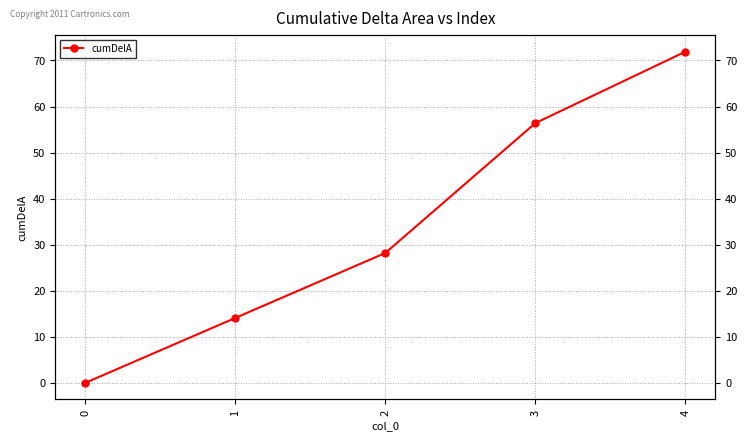

Where does the data first go above 28?

2